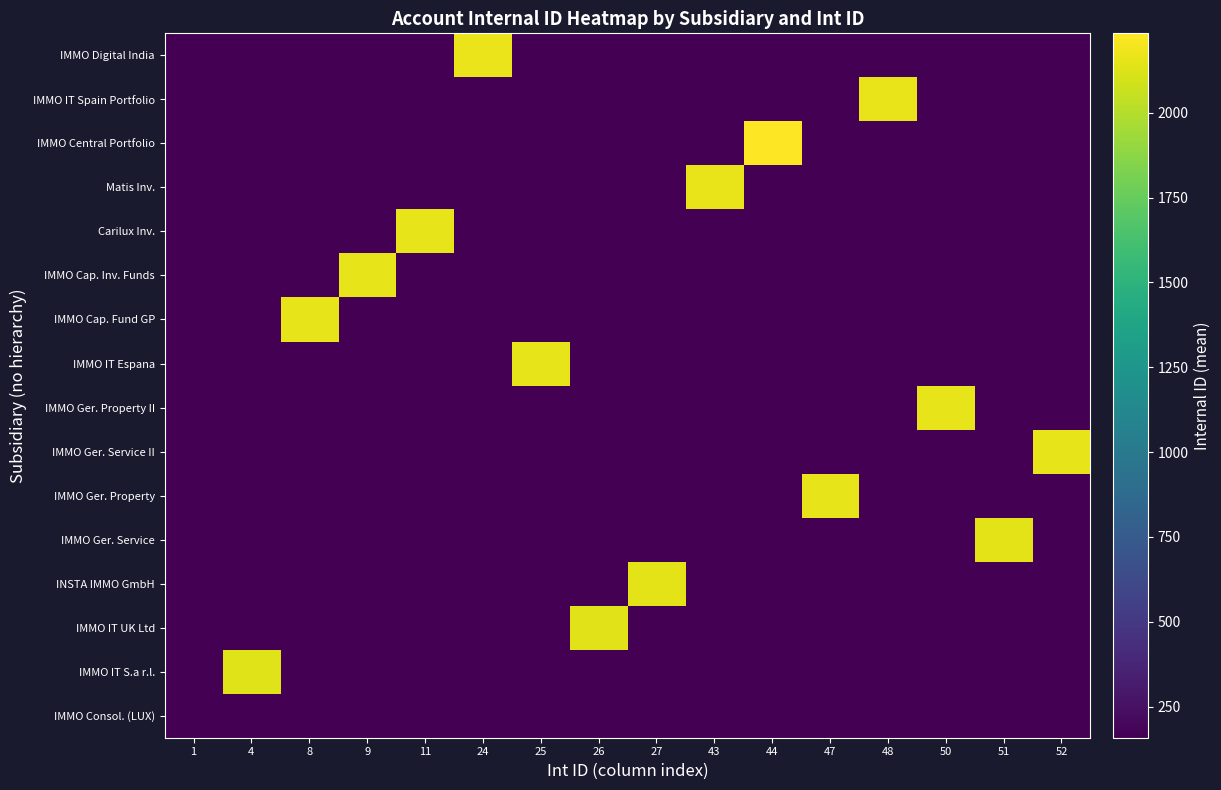

Which has a higher value, 52 or 47?

52